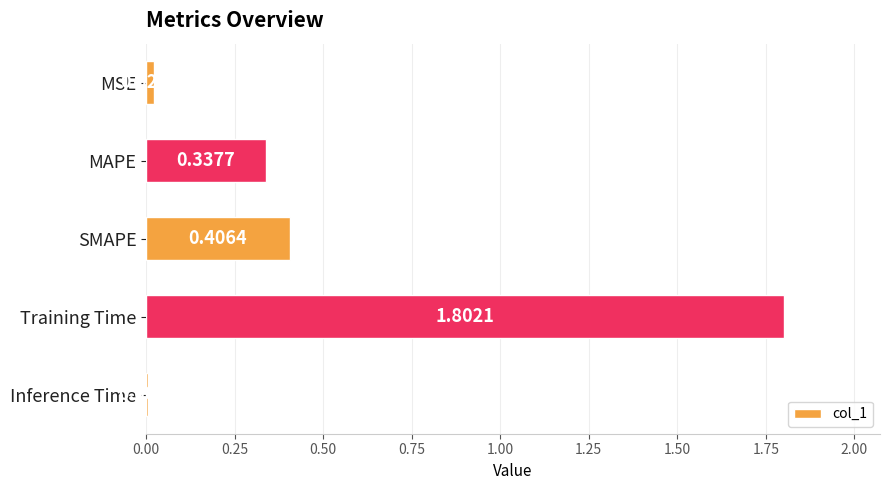

What is the label of the 4th bar from the bottom?

MAPE